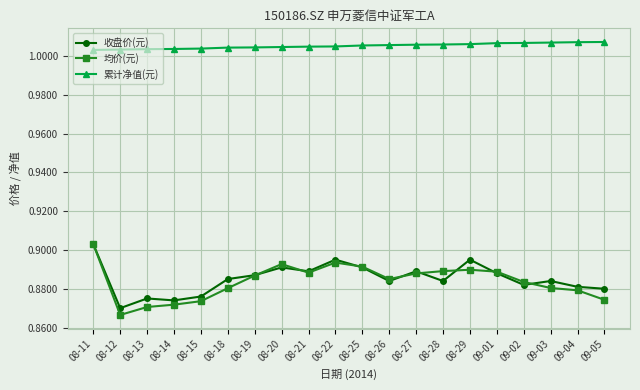

What position from the left is 08-20?

8